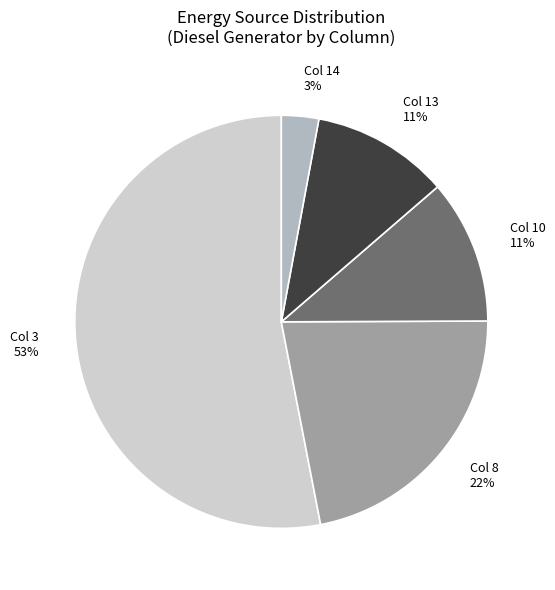

Is the sum of Col 13 and Col 10 greater than half?

No